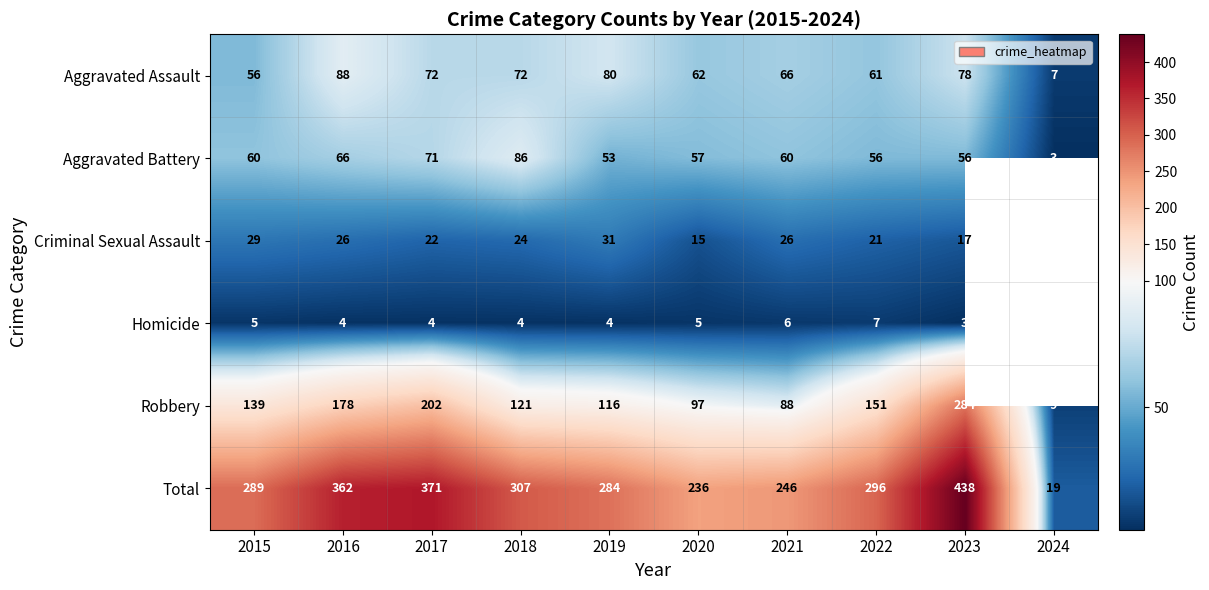

Is the value of Criminal Sexual Assault at 2017 greater than the value of Robbery at 2020?

No